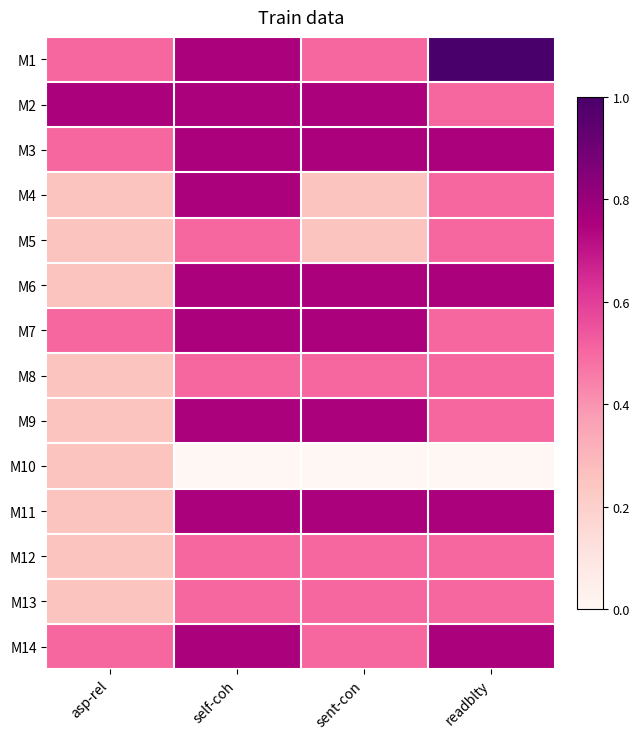

At which category is the sum across all series the highest?

self-coh